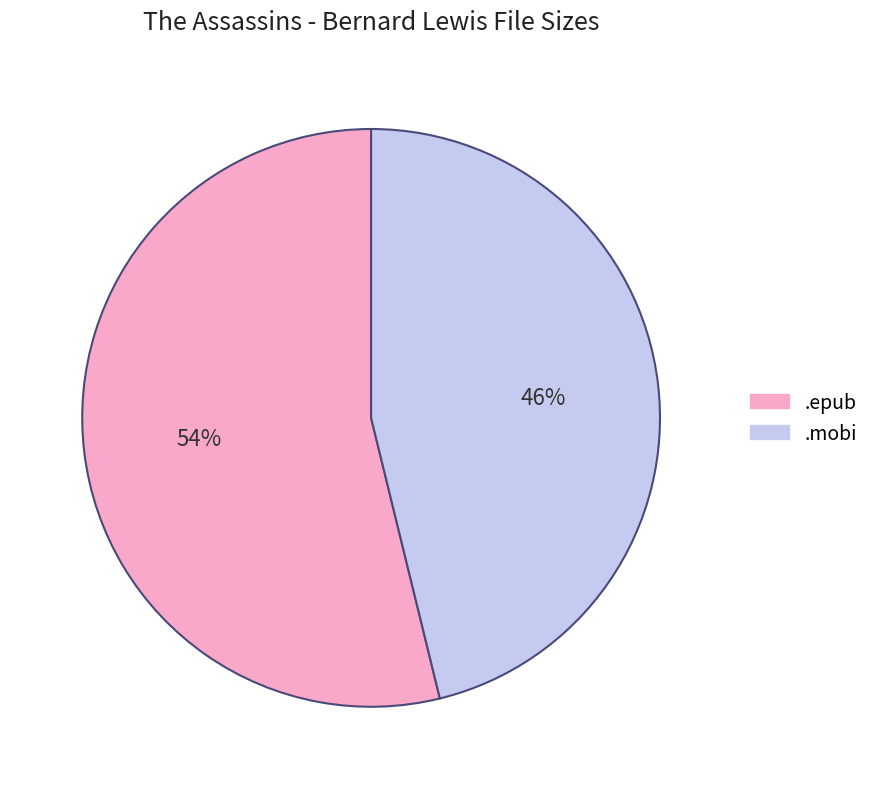

How many segments does this pie chart have?

2